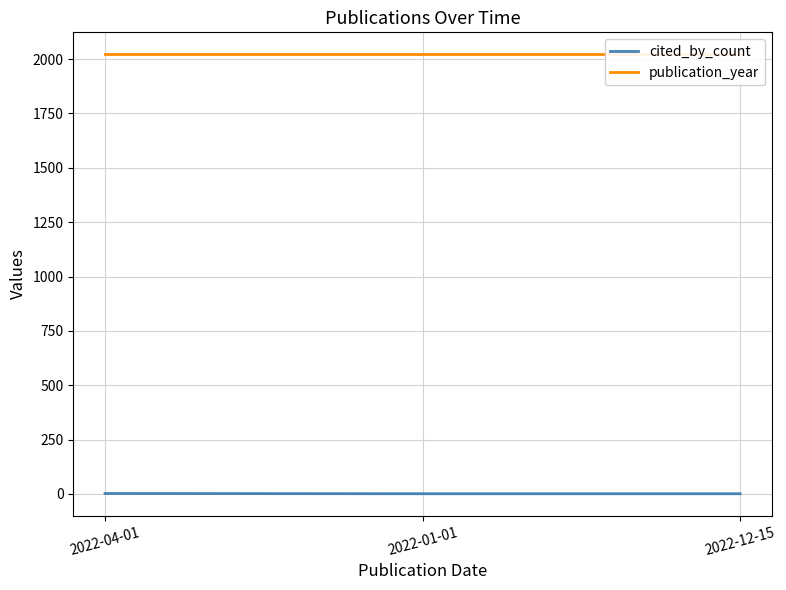

What is the maximum value shown in the chart?

2022